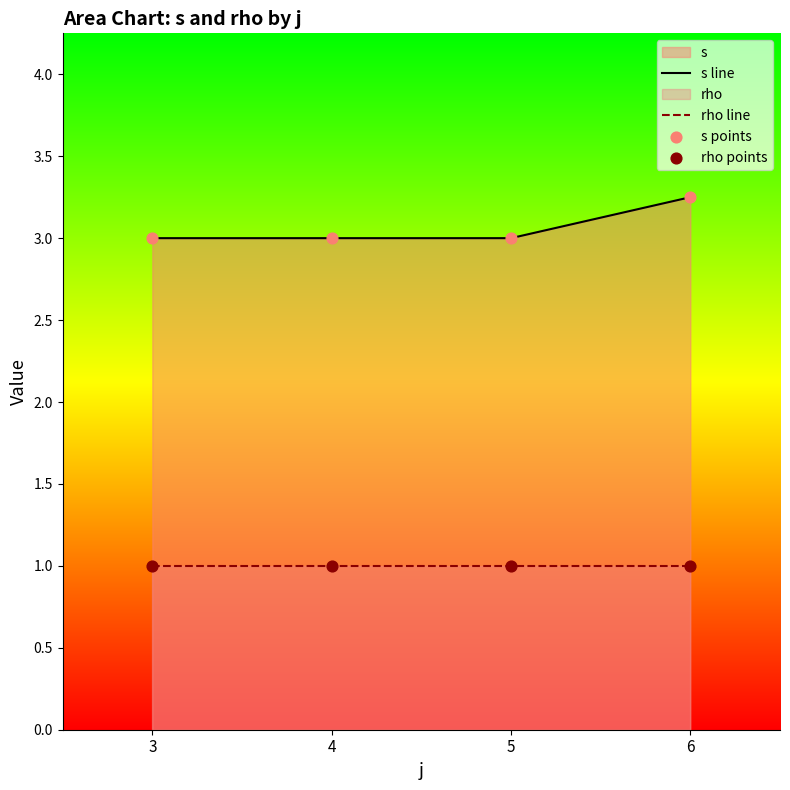

At how many categories does at least one series exceed 2?

4